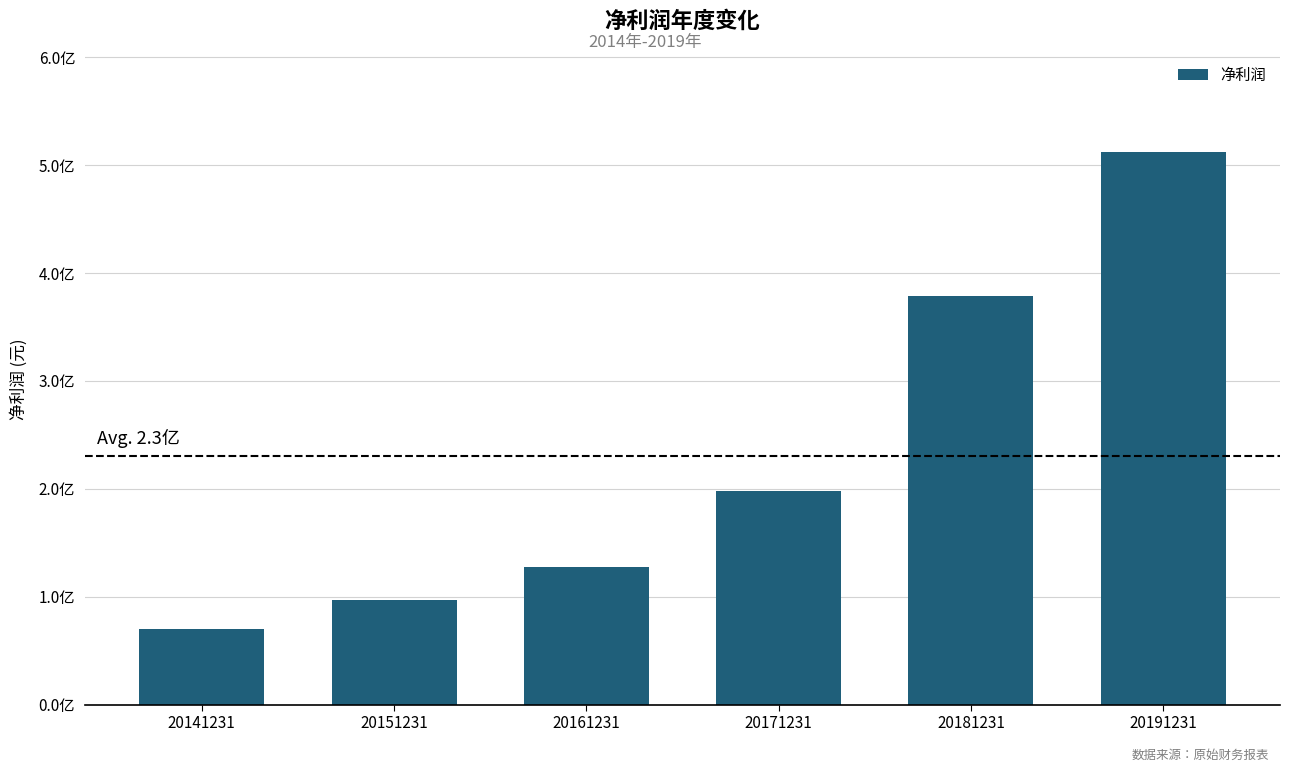

At which label does the data first exceed 198035387?

20171231